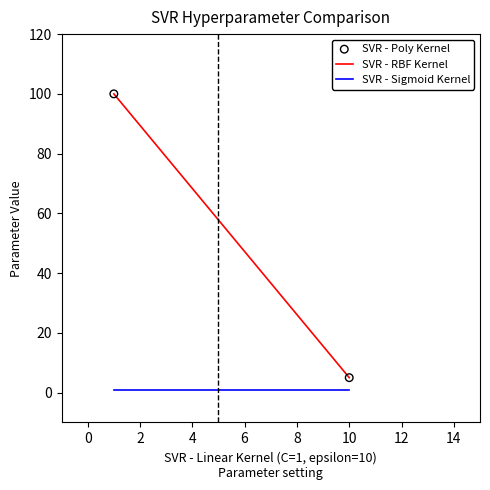

What is the range of Y values (max minus min)?

95